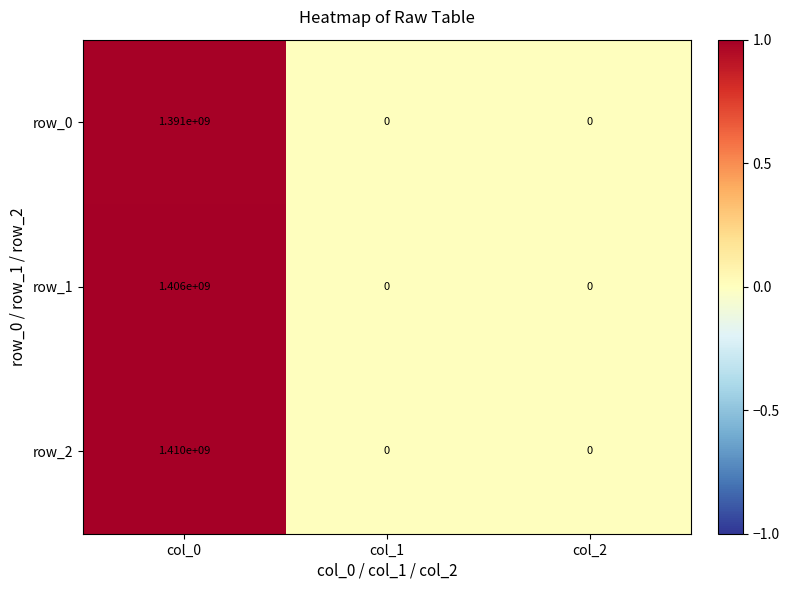

Which series has the largest range (max minus min)?

row_2